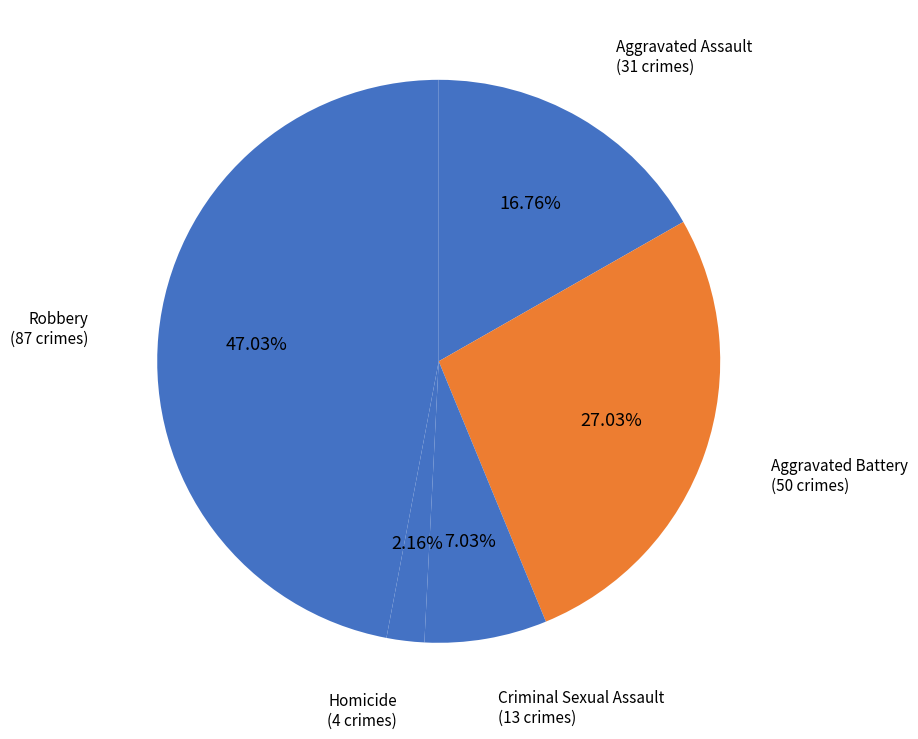

Does Robbery represent more than half of the total?

No